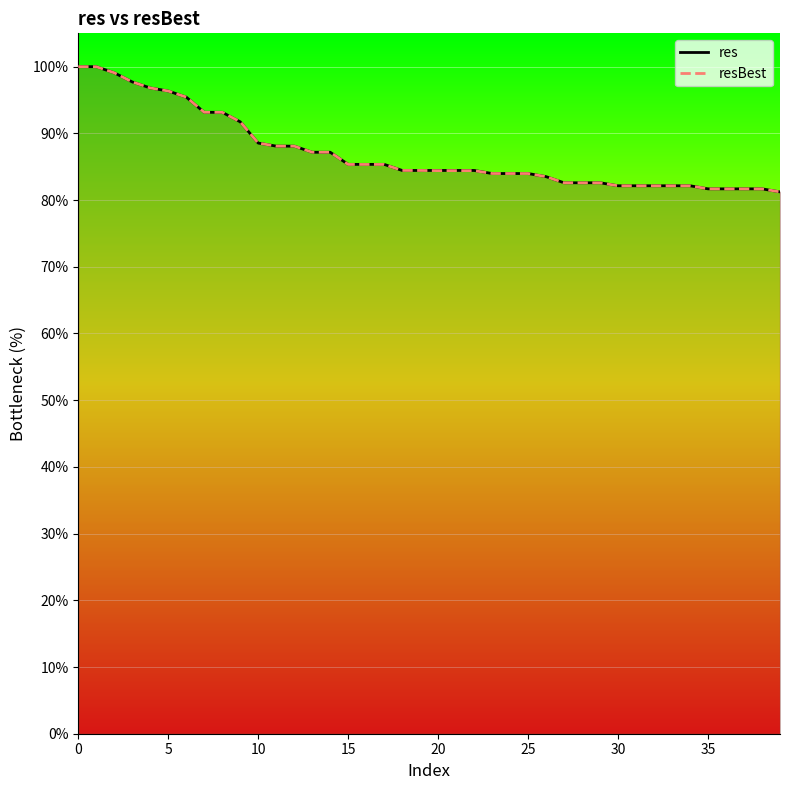

What is the total value across all series at 13?

174.4